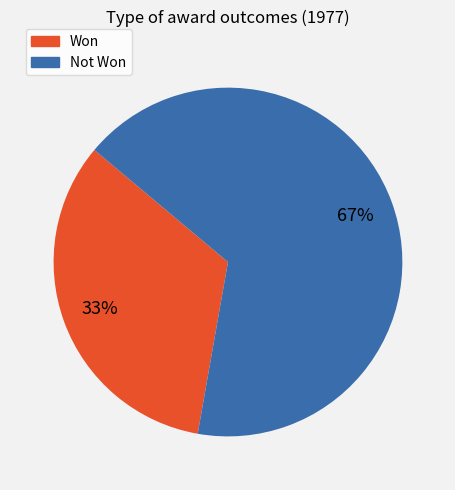

What percentage is the Not Won slice, to the nearest percent?

67%